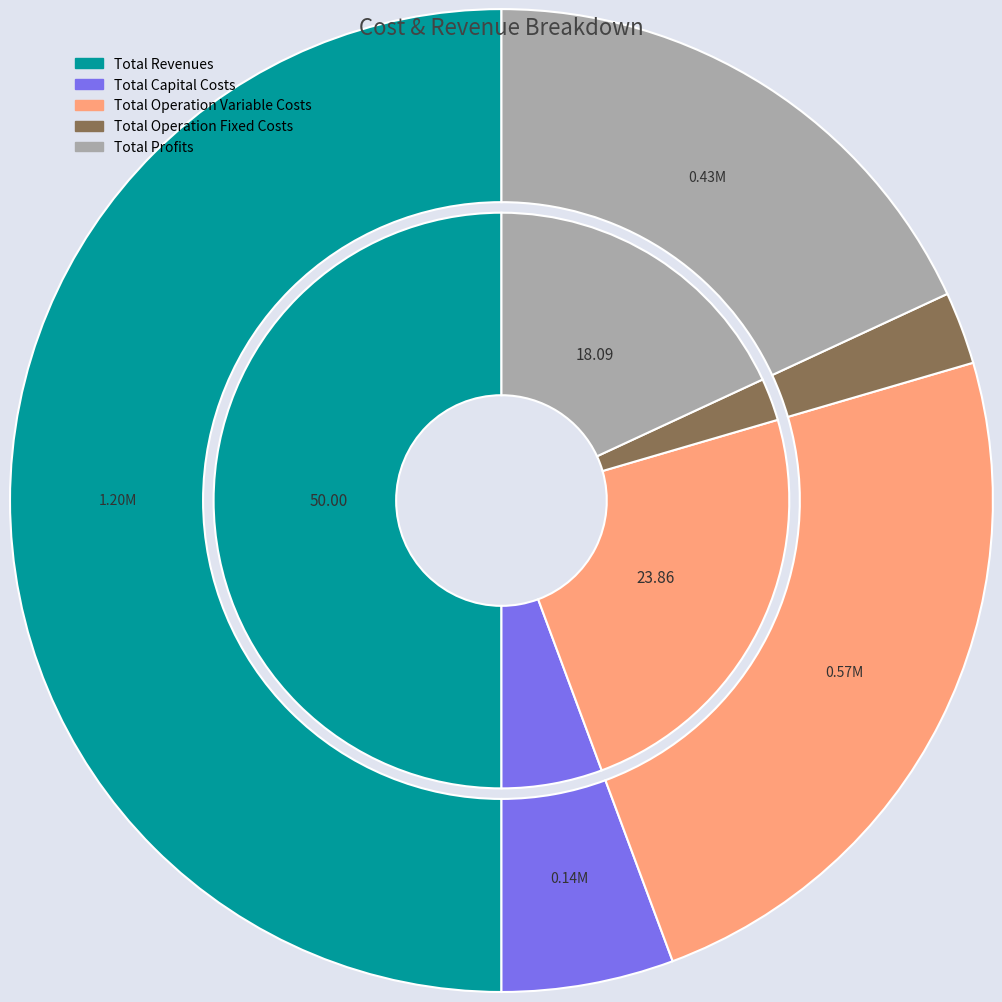

What percentage do Total Capital Costs and Total Operation Variable Costs together represent?

29.5%